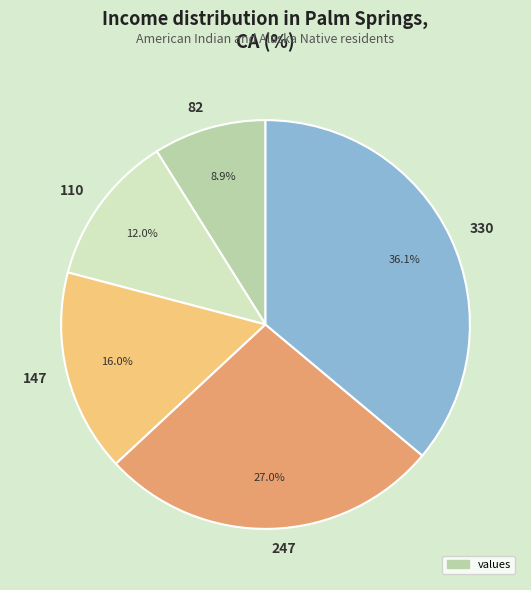

What is the ratio of the value at 147 to the value at 330?

0.4